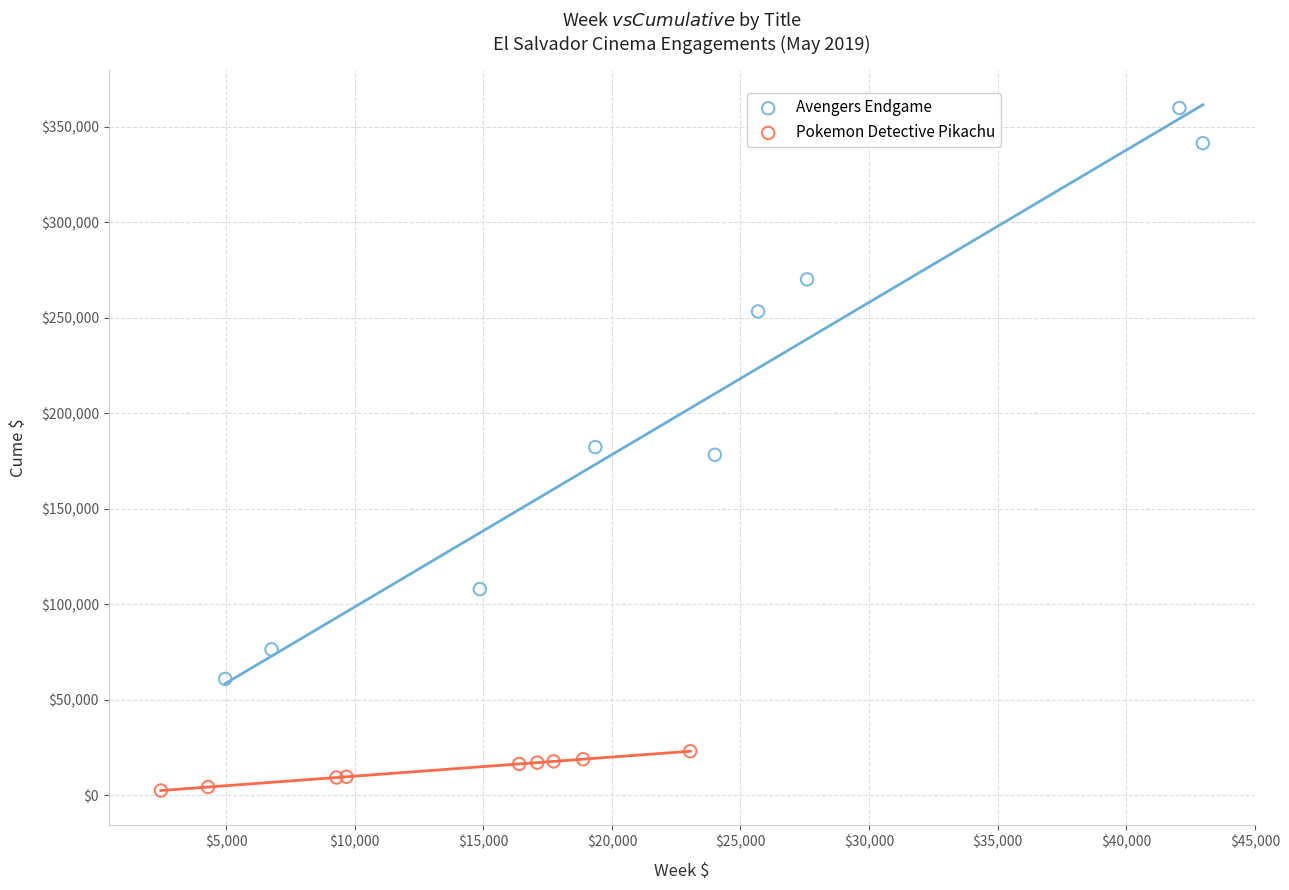

Which series has the widest spread of Y values?

Avengers Endgame